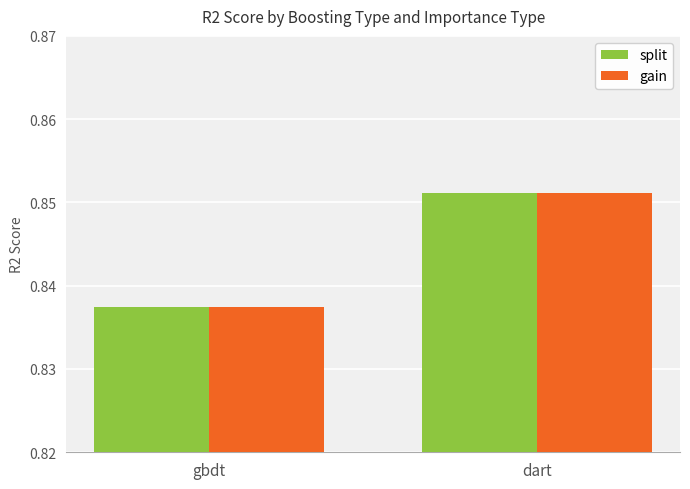

What is the label of the 1st bar from the right?

dart